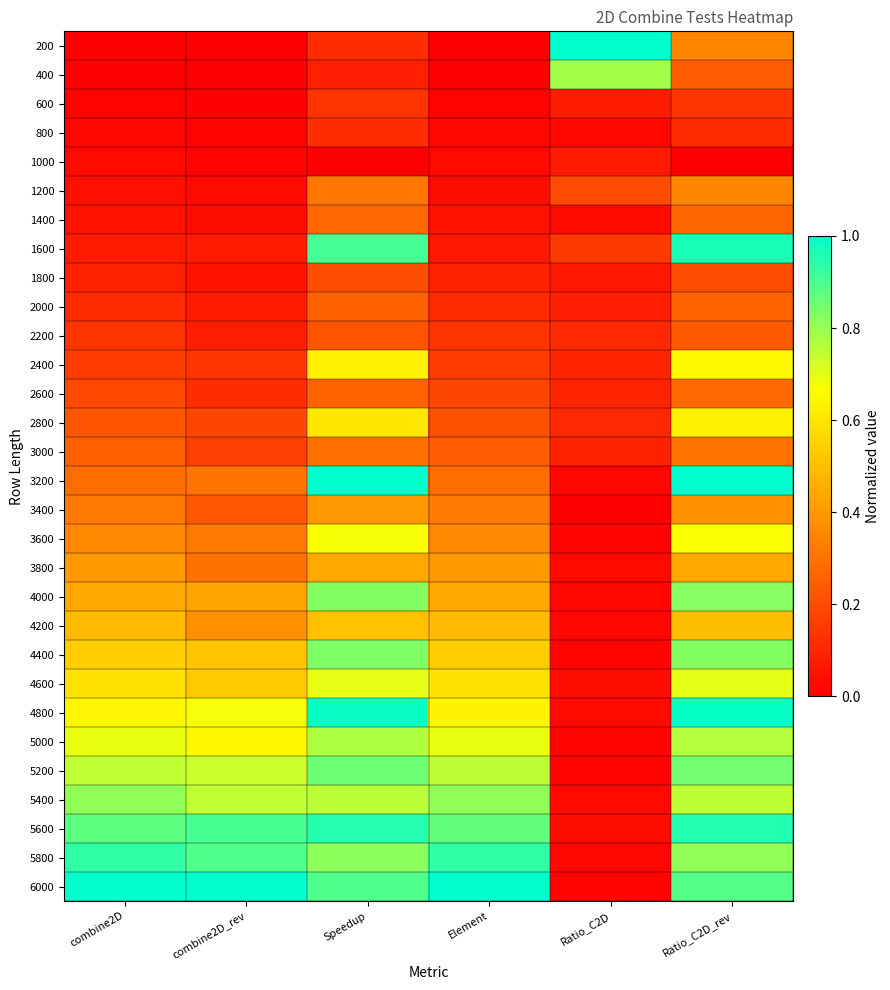

What is the spread (max minus min) of values at Element?

1.0